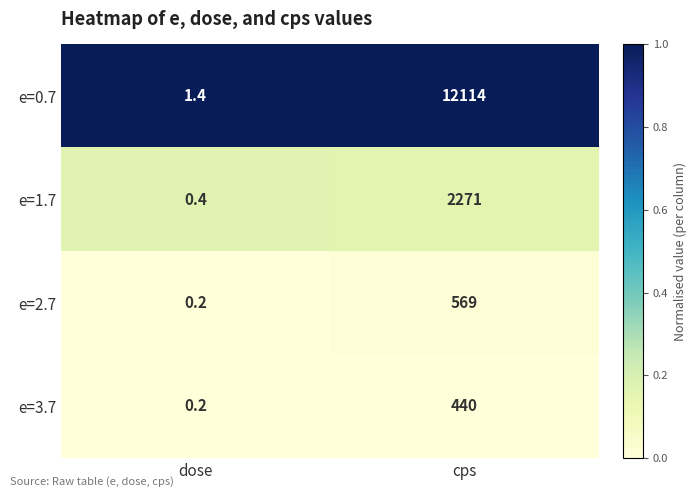

At which label does e=1.7 reach its minimum?

dose